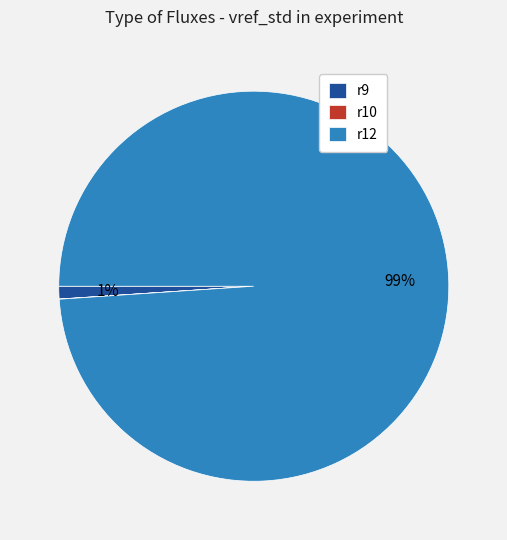

Combined, do r9 and r12 account for over 50%?

Yes